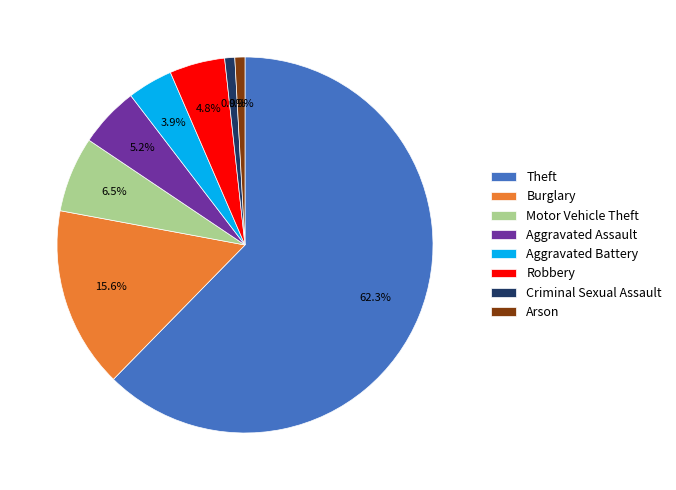

How many slices are in this pie chart?

8